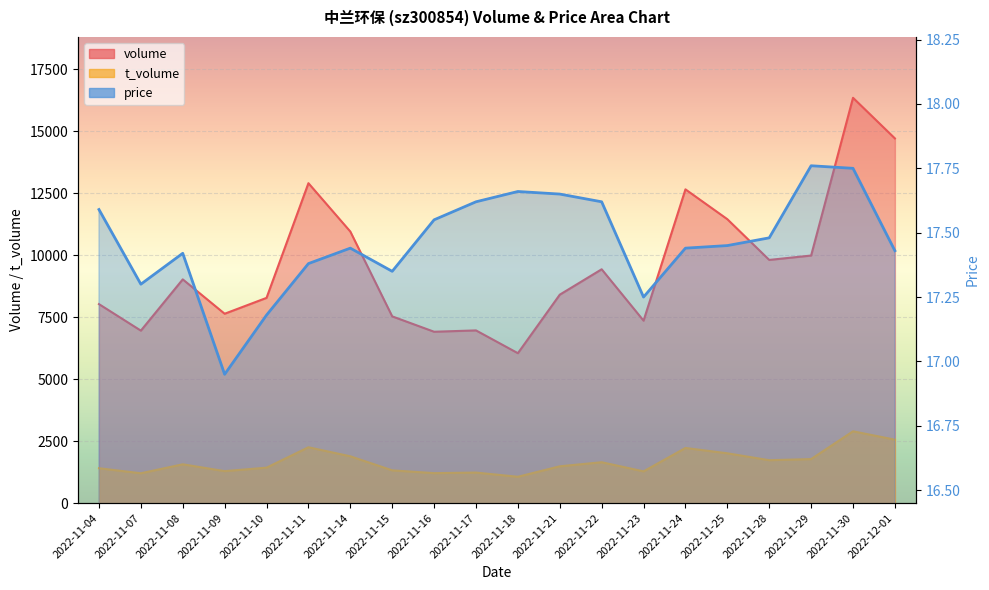

What is the minimum value shown in the chart?

16.9